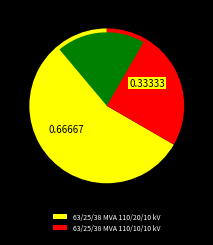

True or false: 63/25/38 MVA 110/10/10 kV accounts for 44% of the total.

False